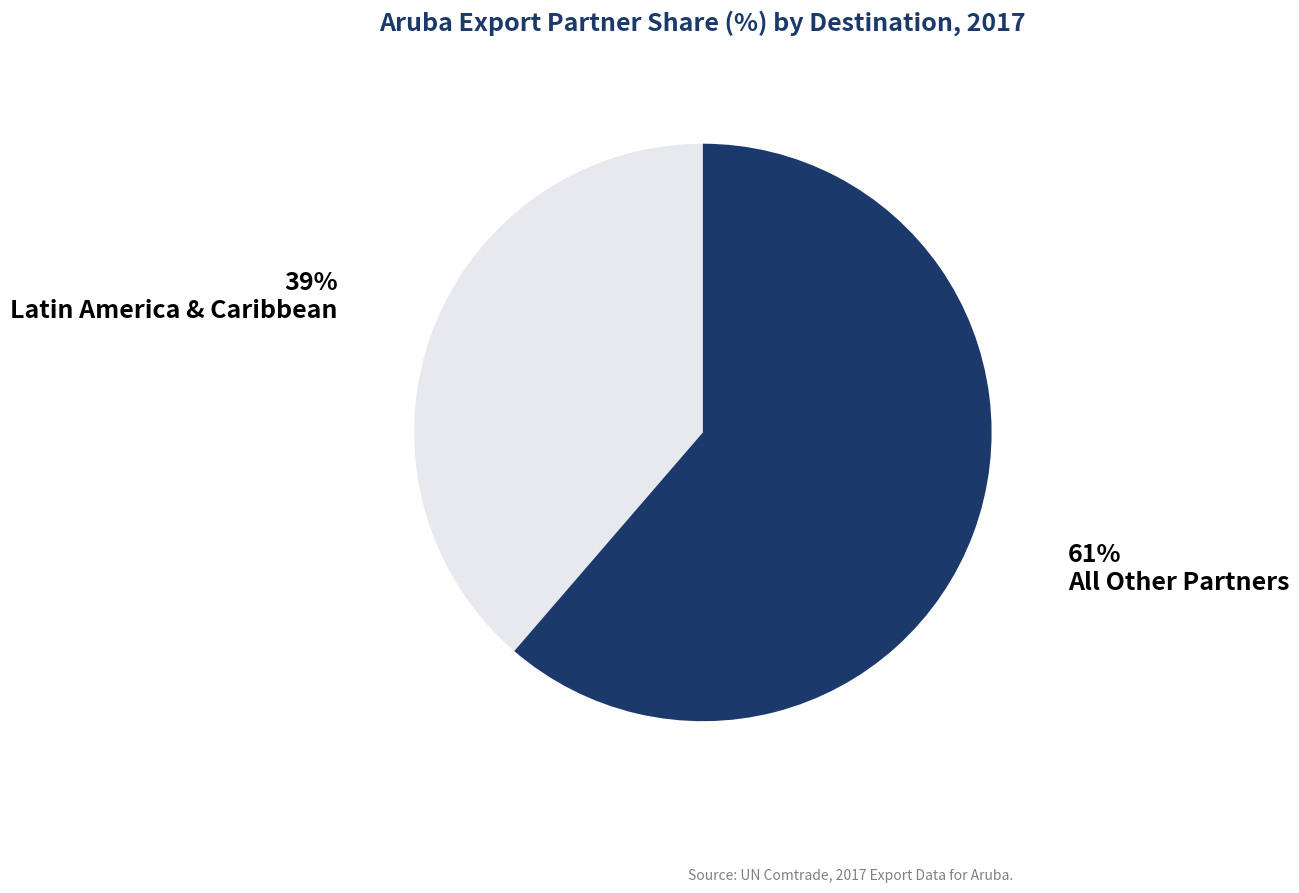

Is there a majority slice in this chart?

Yes